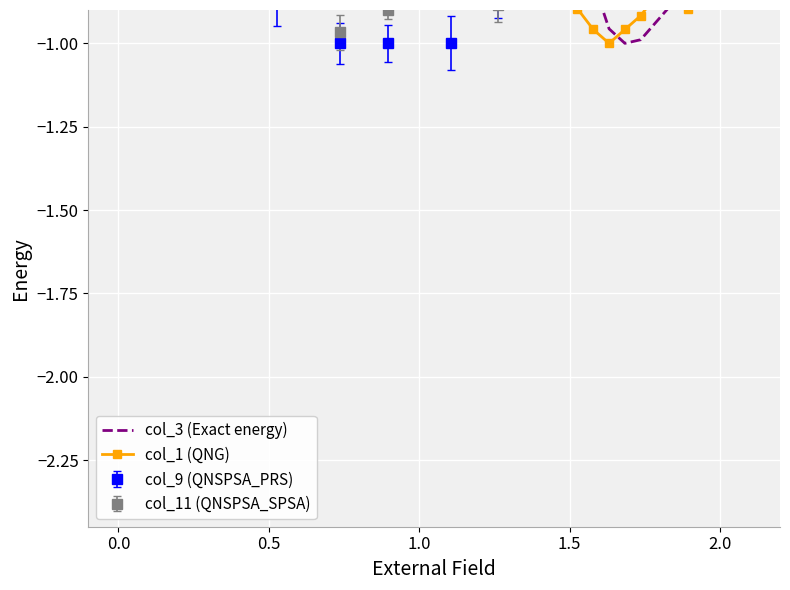

What is the difference between the maximum and second lowest values in the col_3 (Exact energy) series?

1.3